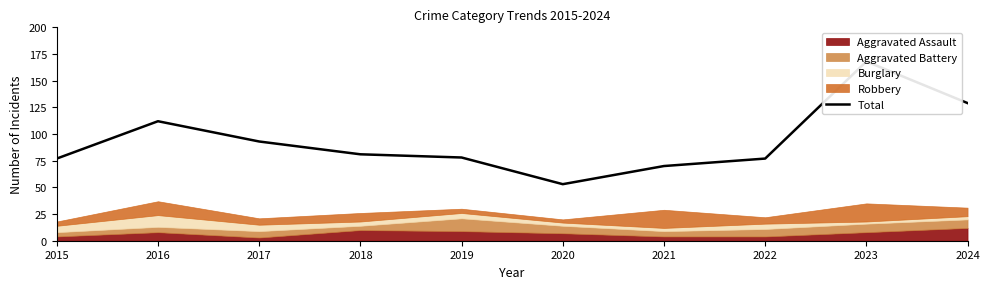

What is the change in value from 2015 to 2017?

+16